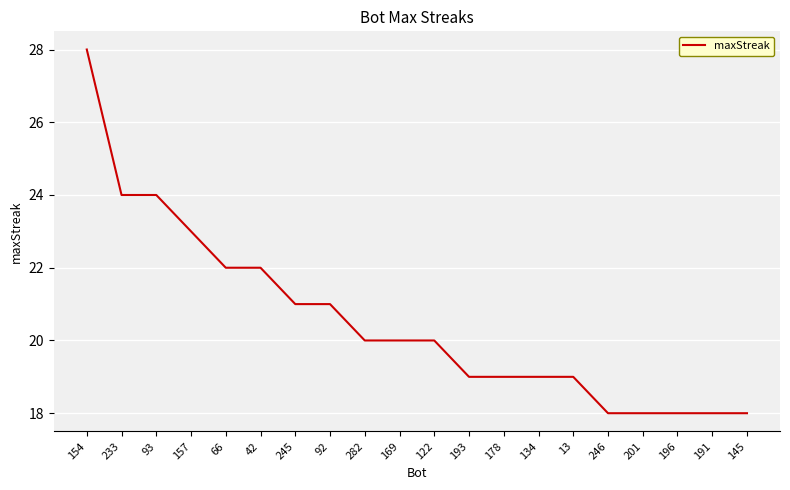

What is the greatest value displayed?

28